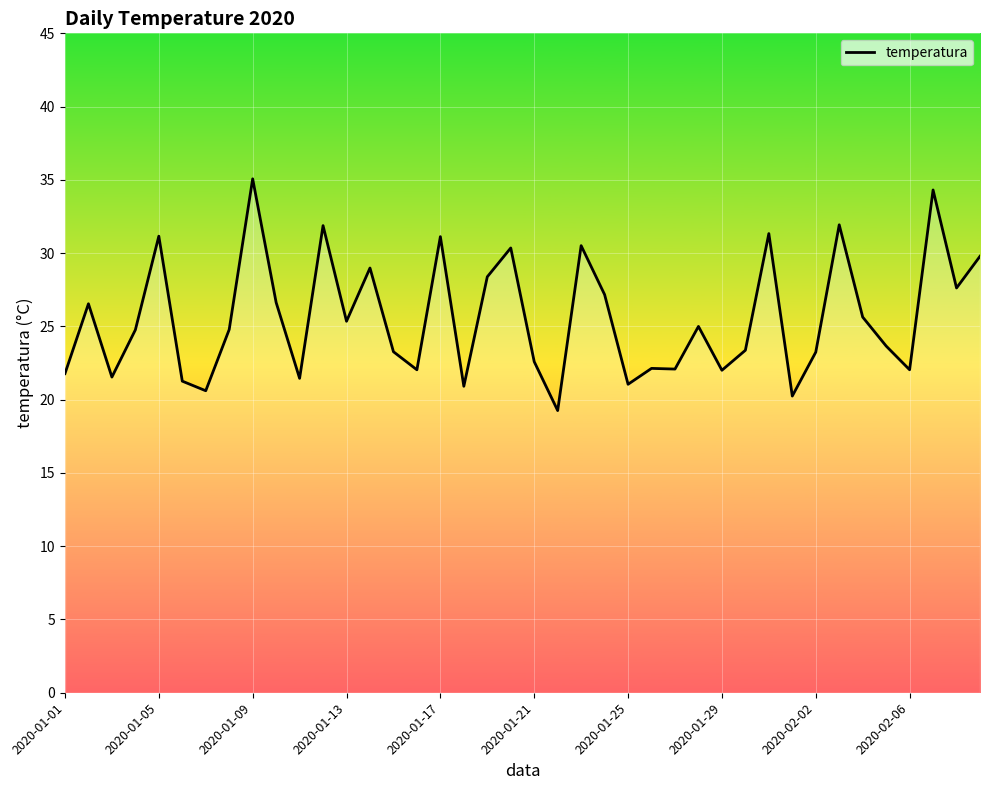

Is this an area chart (filled region under the line)?

No